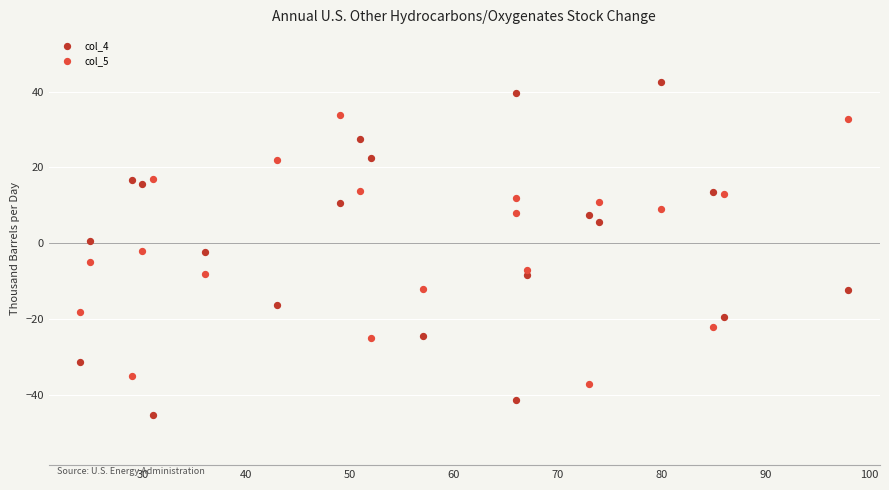

What are all the series names shown in the legend?

col_4, col_5